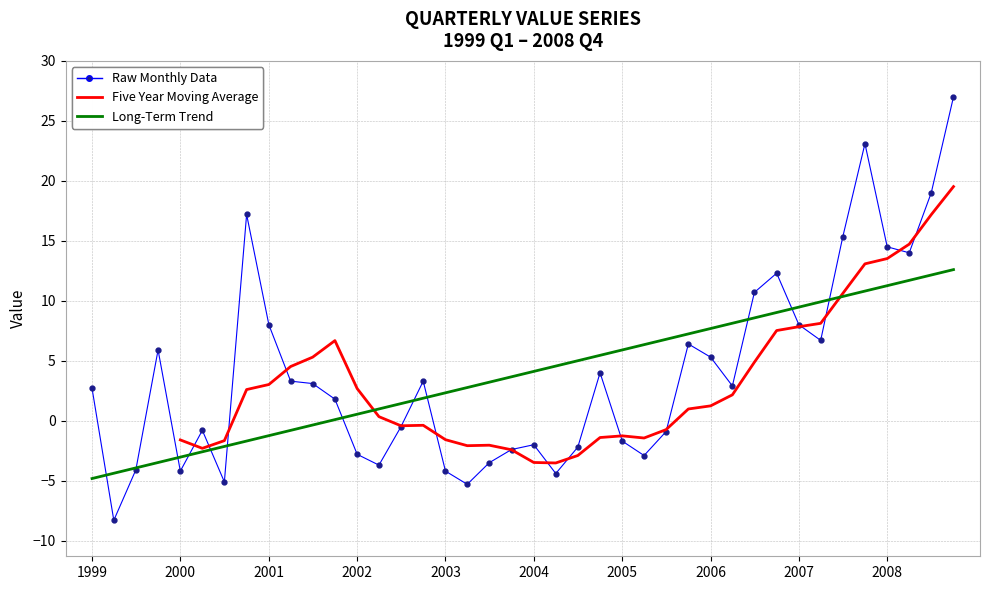

List the labels in order of value, smallest first.

1999-04-01, 2003-04-01, 2000-07-01, 2004-04-01, 2000-01-01, 2003-01-01, 1999-07-01, 2002-04-01, 2003-07-01, 2005-04-01, 2002-01-01, 2003-10-01, 2004-07-01, 2004-01-01, 2005-01-01, 2005-07-01, 2000-04-01, 2002-07-01, 2001-10-01, 1999-01-01, 2006-04-01, 2001-07-01, 2001-04-01, 2002-10-01, 2004-10-01, 2006-01-01, 1999-10-01, 2005-10-01, 2007-04-01, 2001-01-01, 2007-01-01, 2006-07-01, 2006-10-01, 2008-04-01, 2008-01-01, 2007-07-01, 2000-10-01, 2008-07-01, 2007-10-01, 2008-10-01